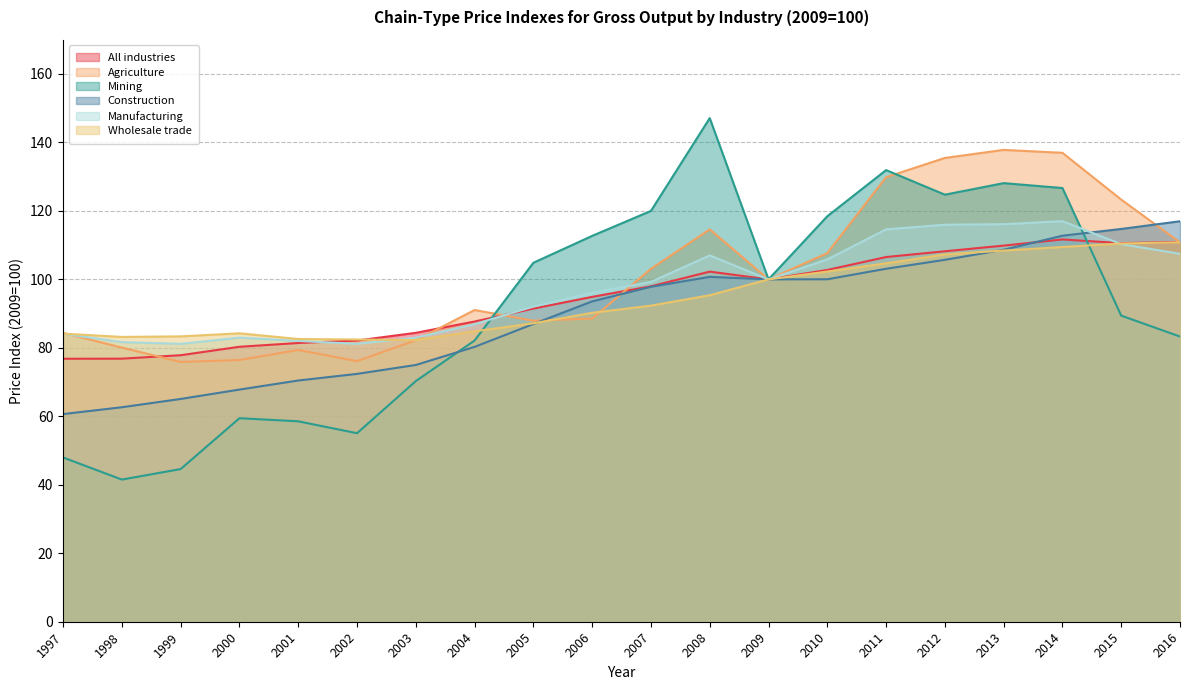

At how many categories does at least one series exceed 127?

5